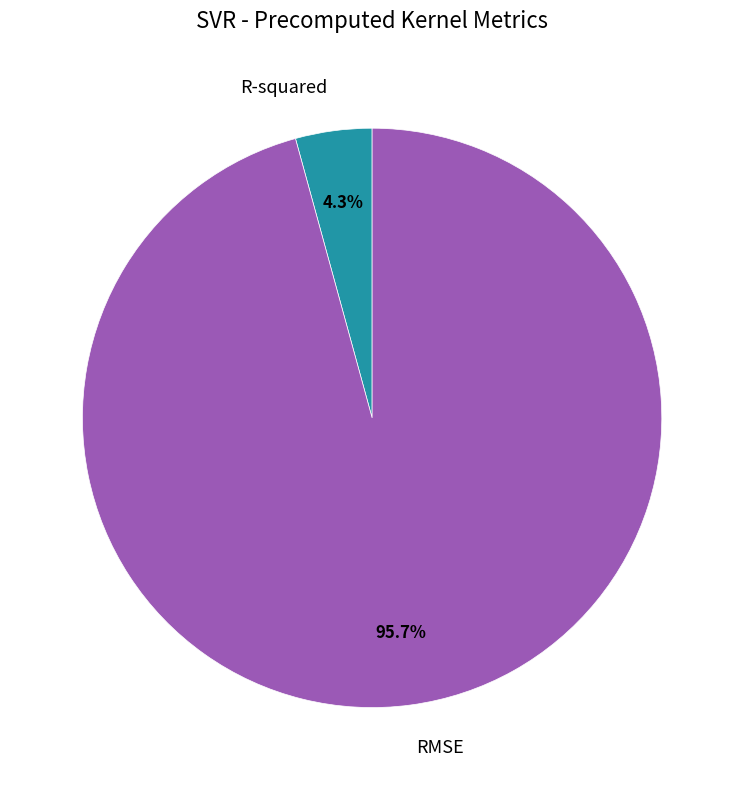

How many segments does this pie chart have?

2